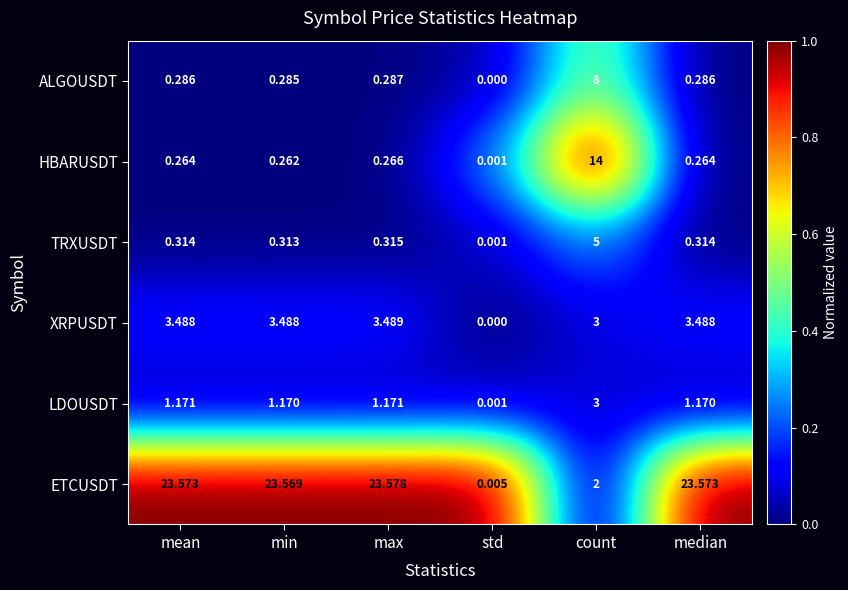

Which series has the largest range (max minus min)?

ETCUSDT